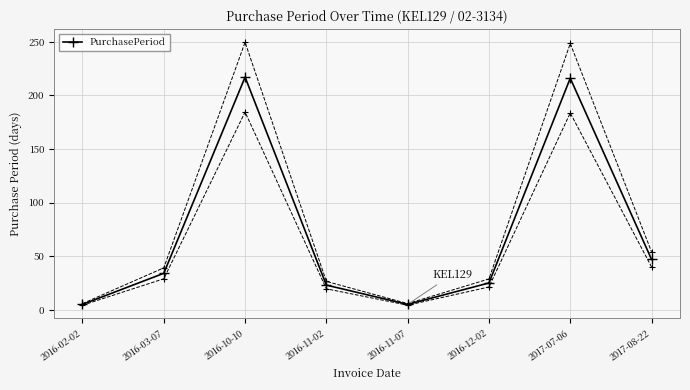

Reading left to right, transcribe all the data shown in this chart.

2016-02-02=5	2016-03-07=34	2016-10-10=217	2016-11-02=23	2016-11-07=5	2016-12-02=25	2017-07-06=216	2017-08-22=47